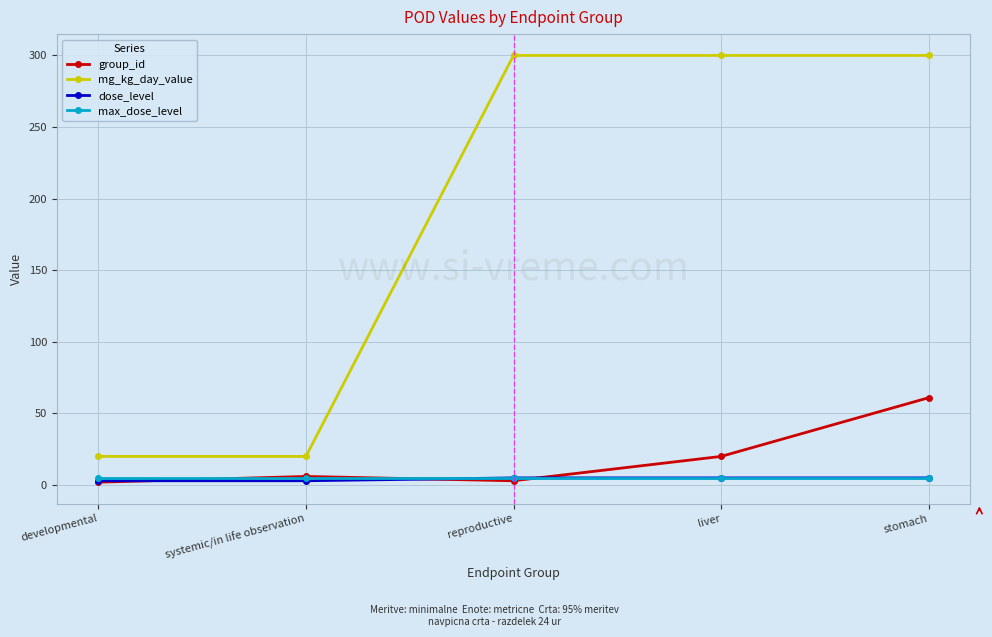

What is the difference between the maximum and second lowest values in the group_id series?

58